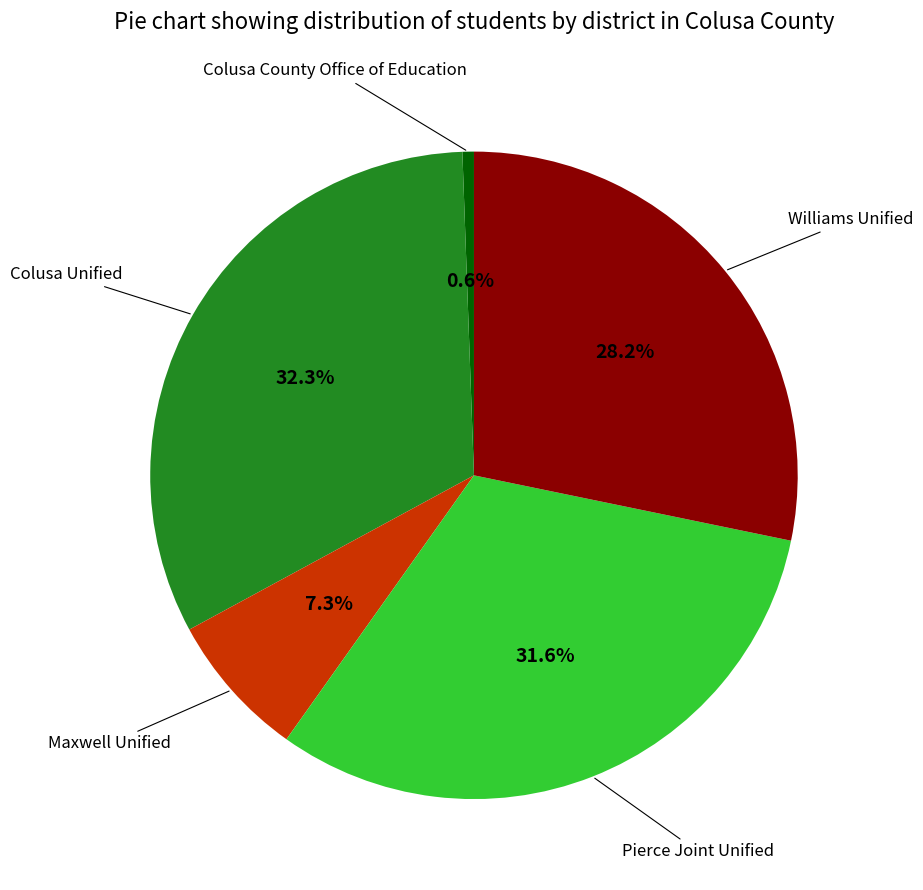

Is there any slice that represents more than half of the pie?

No